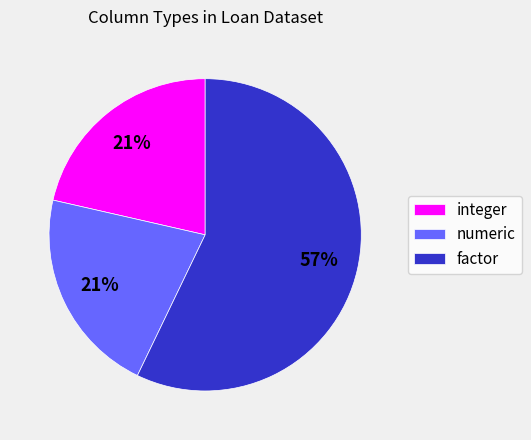

To the nearest percent, what is the difference between the factor and integer slice percentages?

36%